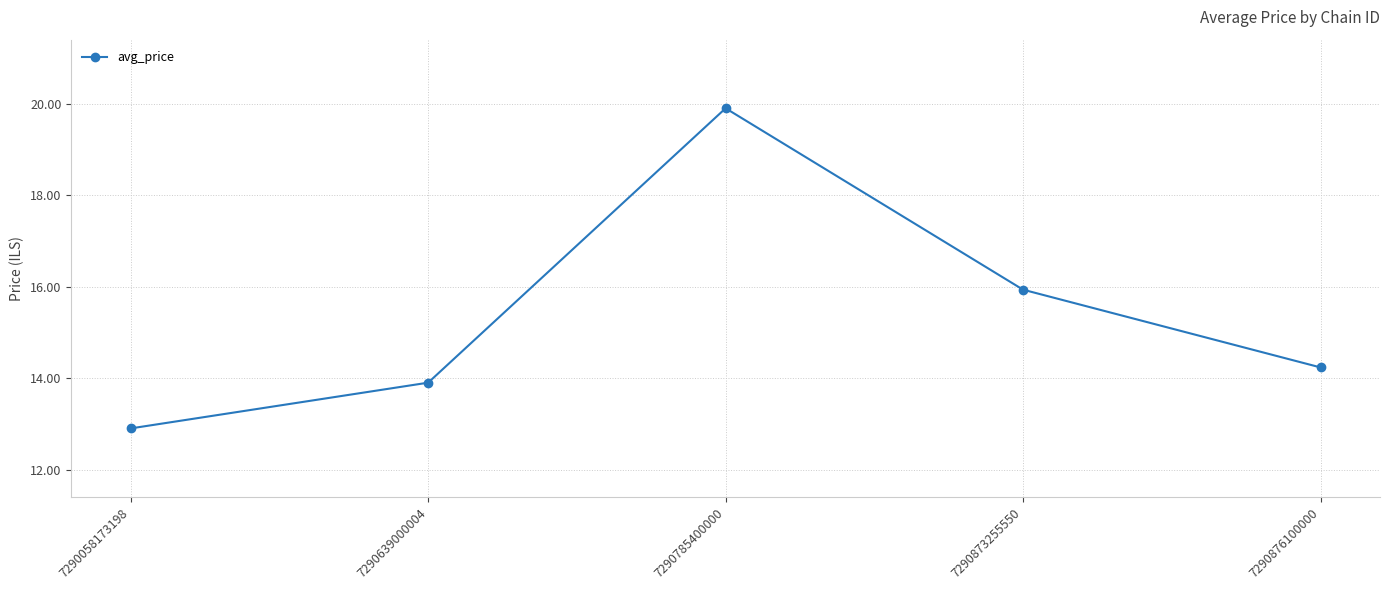

Which label corresponds to the smallest value in the chart?

7290058173198